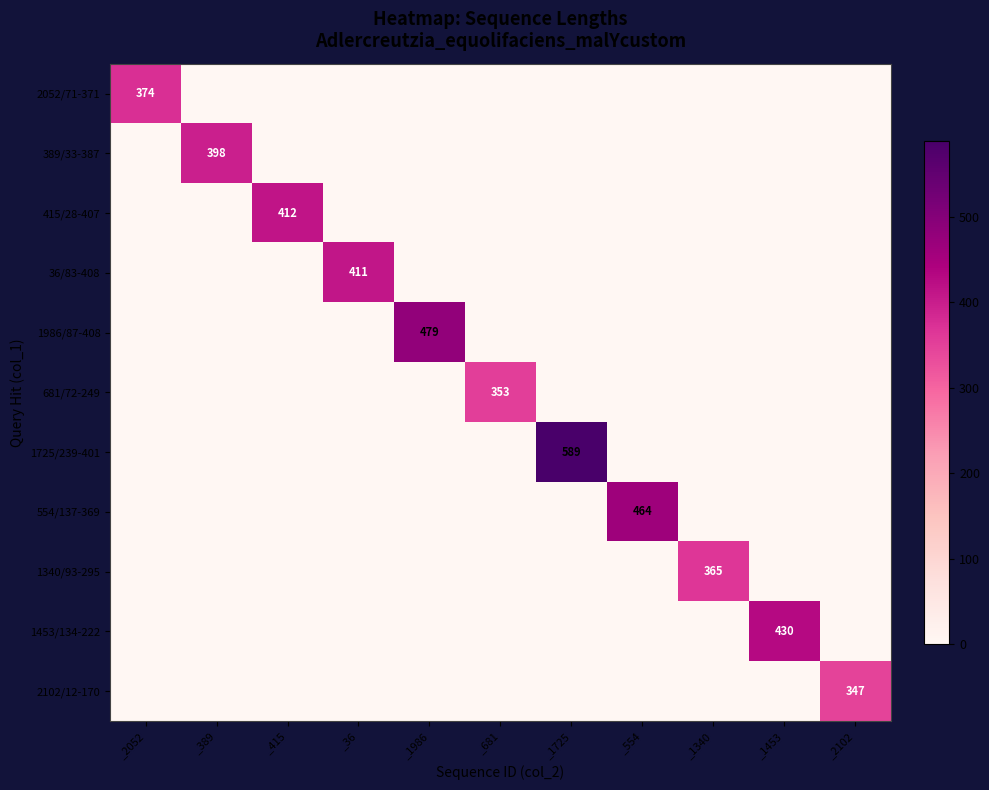

What is the average value of the 2052/71-371 series?

34